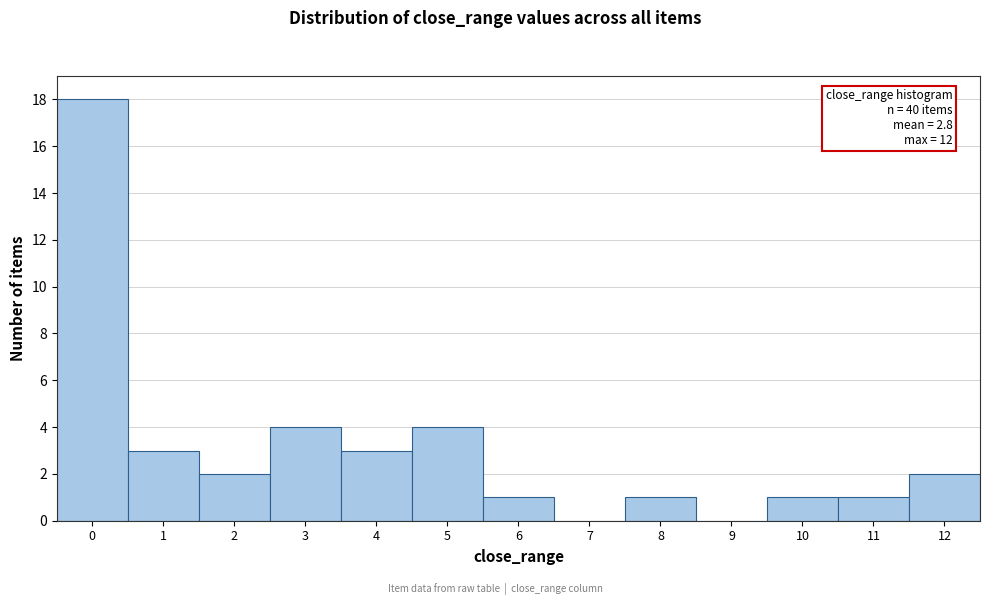

Over which range of the x-axis is the bar tallest?

-0.5 to 0.5